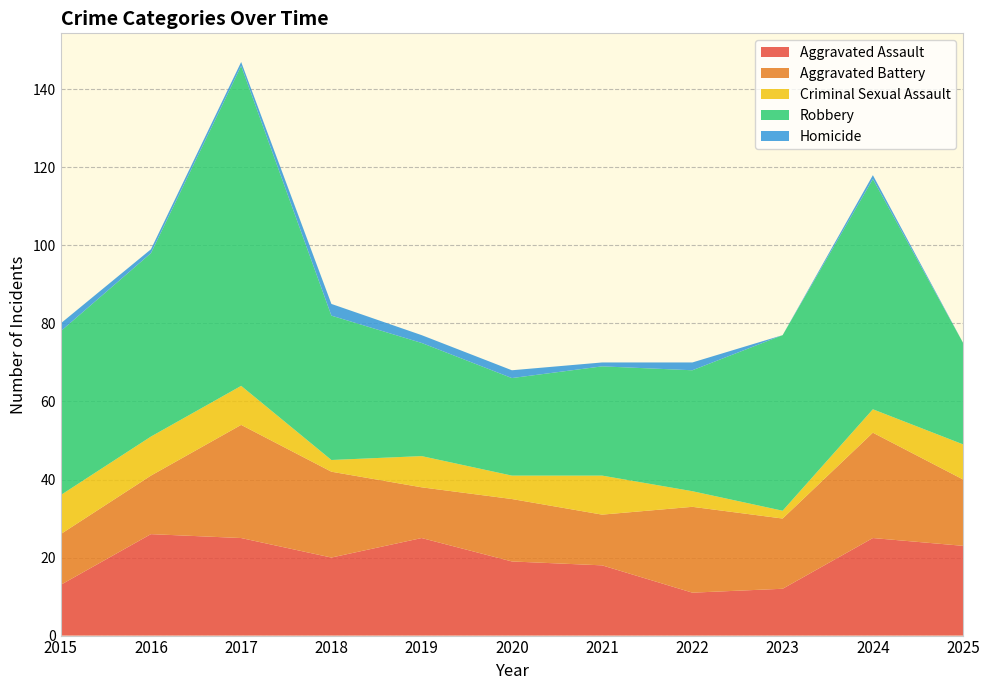

Reading left to right, list all the values displayed in this chart.

Aggravated Assault: 13	26	25	20	25	19	18	11	12	25	23
Aggravated Battery: 13	15	29	22	13	16	13	22	18	27	17
Criminal Sexual Assault: 10	10	10	3	8	6	10	4	2	6	9
Robbery: 42	47	82	37	29	25	28	31	45	59	26
Homicide: 2	1	1	3	2	2	1	2	0	1	0